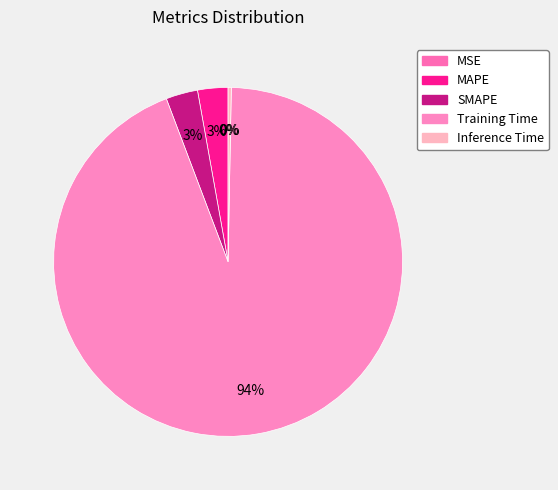

To the nearest percent, what is the difference between the largest and smallest slice percentages?

94%